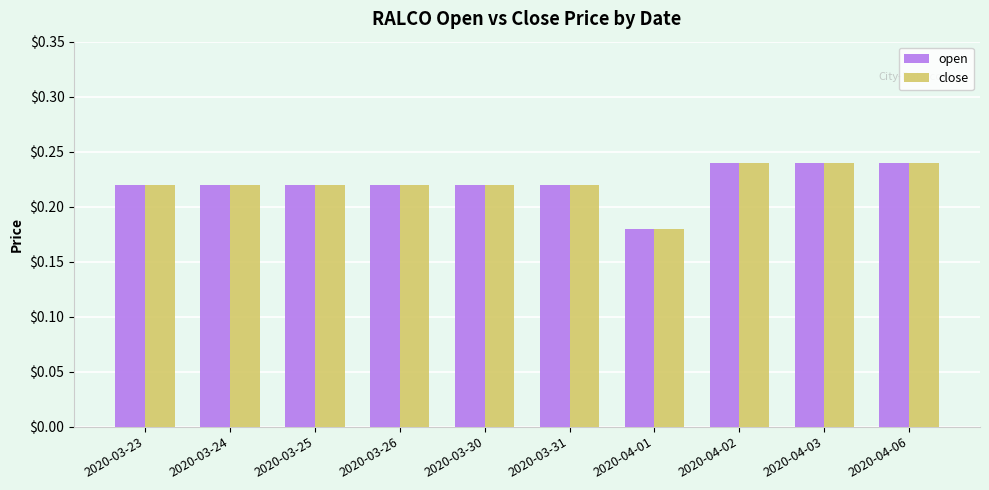

Where is open nearest to the value 0?

2020-04-01